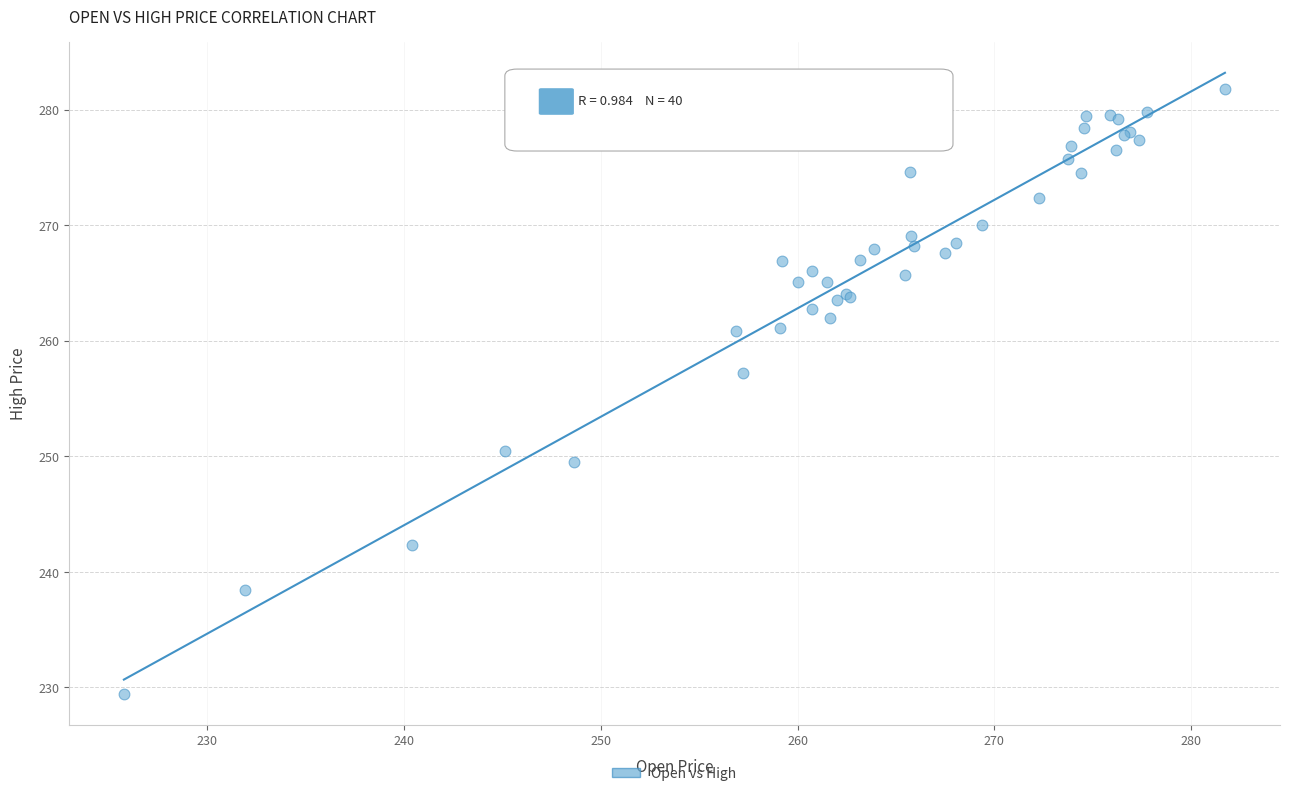

What Y value in the scatter plot is closest to 255?

257.2